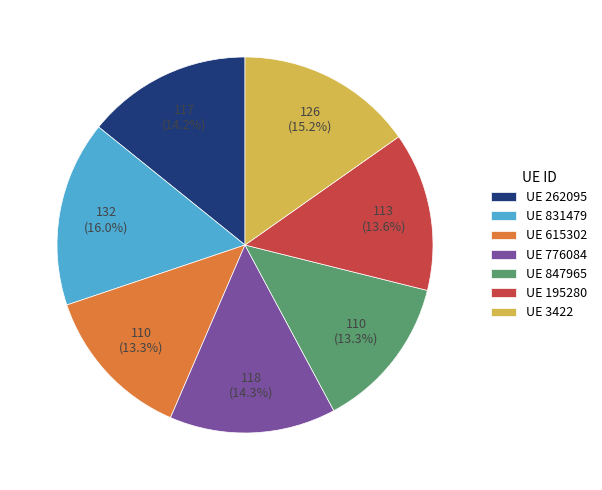

Which slice is the largest?

UE 831479